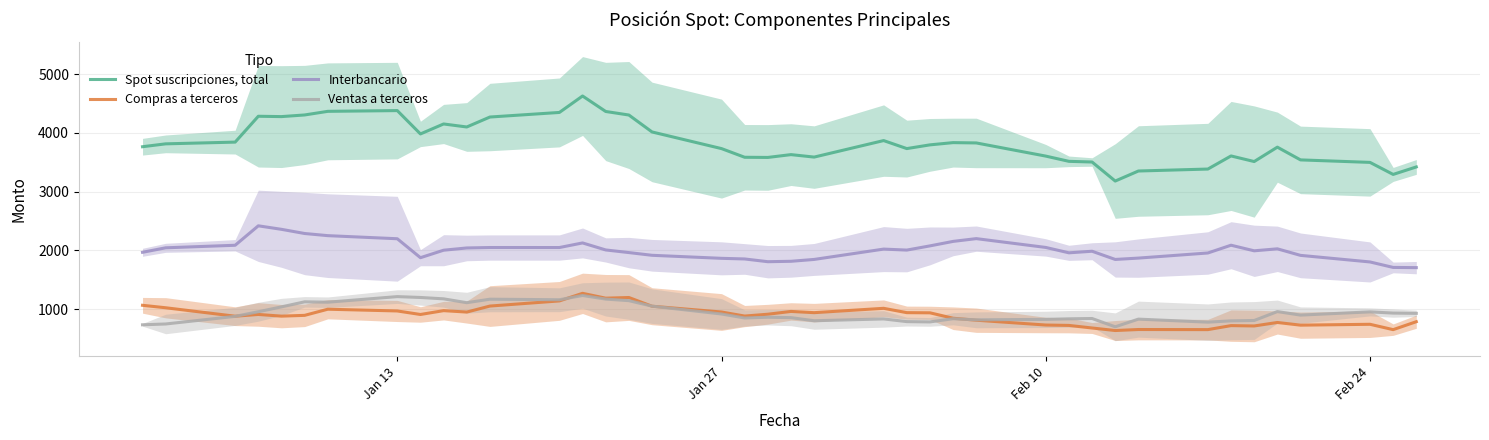

What is the maximum value for Compras a terceros?

1268.8